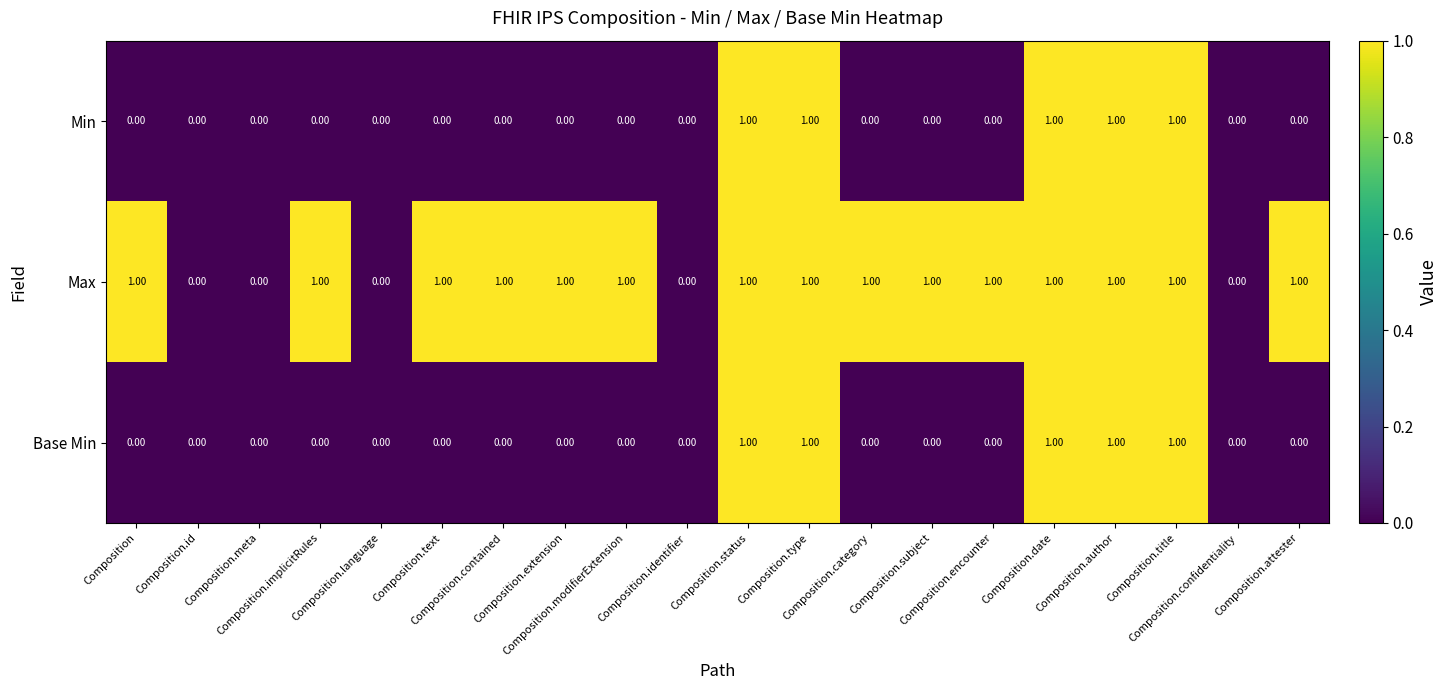

Which series has the largest total across all categories?

Max